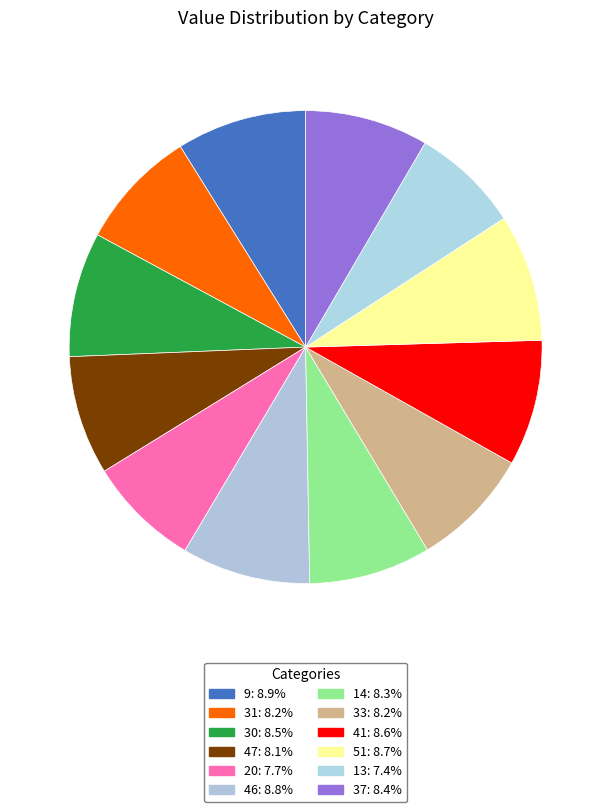

What is the ratio of the value at 46 to the value at 13?

1.2